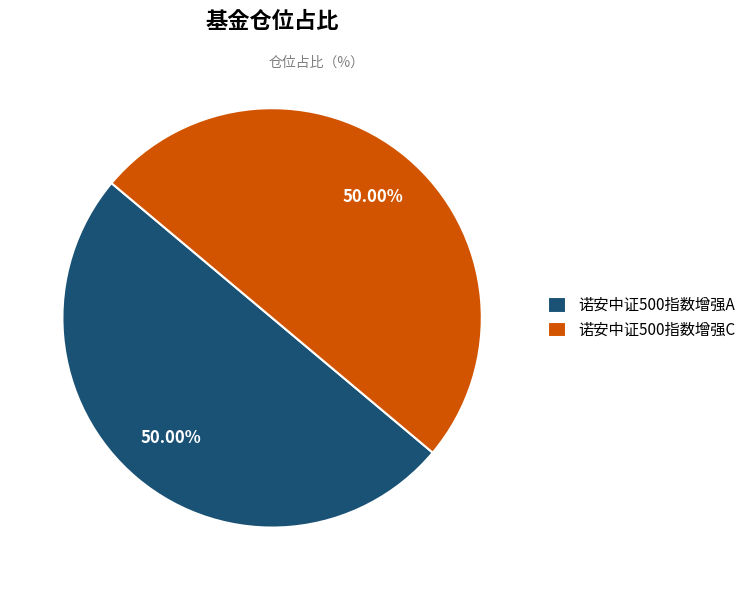

Do 诺安中证500指数增强A and 诺安中证500指数增强C together represent more than half of the pie?

Yes